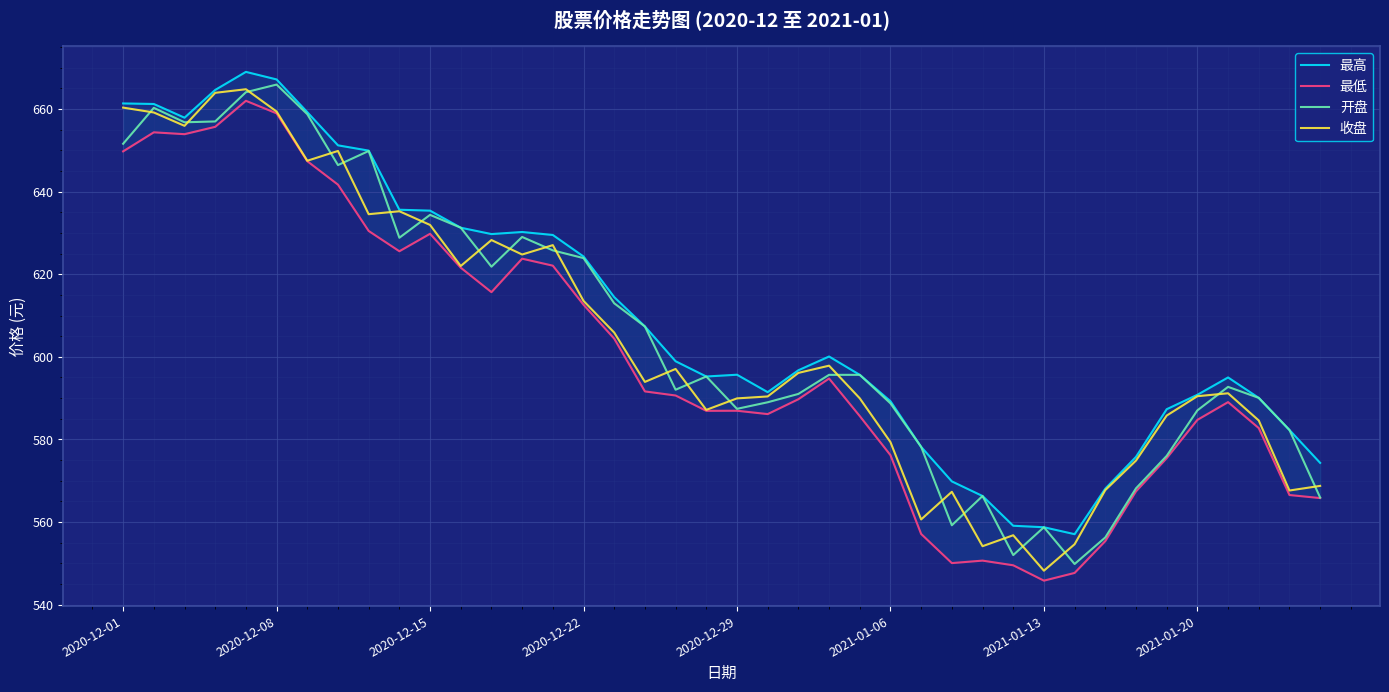

True or false: 开盘 and 最低 intersect in this chart.

False